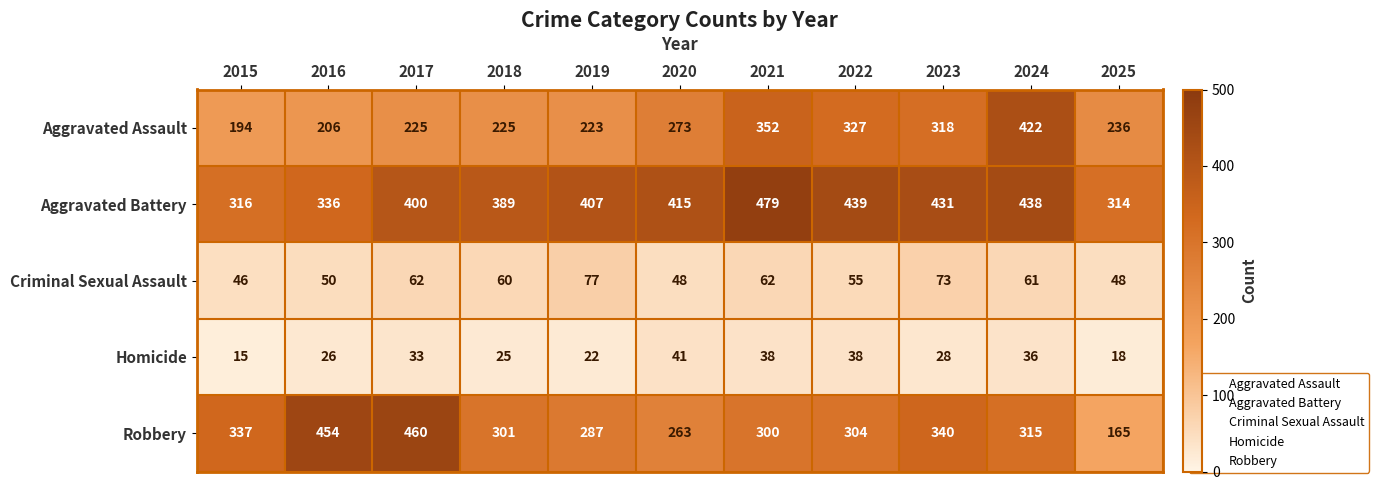

The Aggravated Battery series shows 431 at 2023. True or false?

True